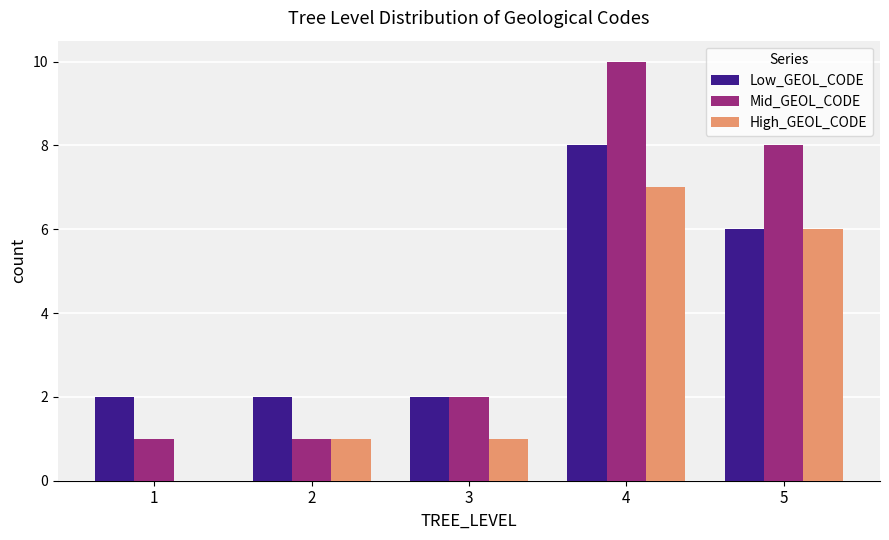

Where is Low_GEOL_CODE nearest to the value 5?

5